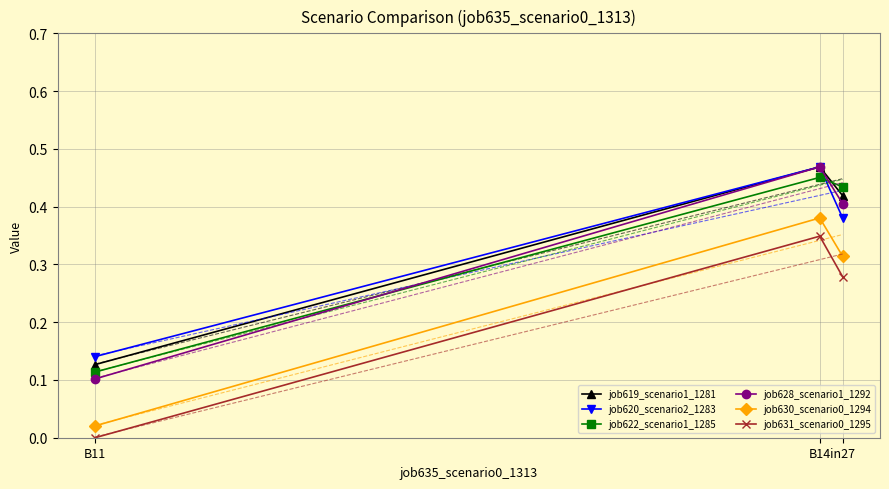

What is the value of the job628_scenario1_1292 point at the 3rd from the left?

0.1